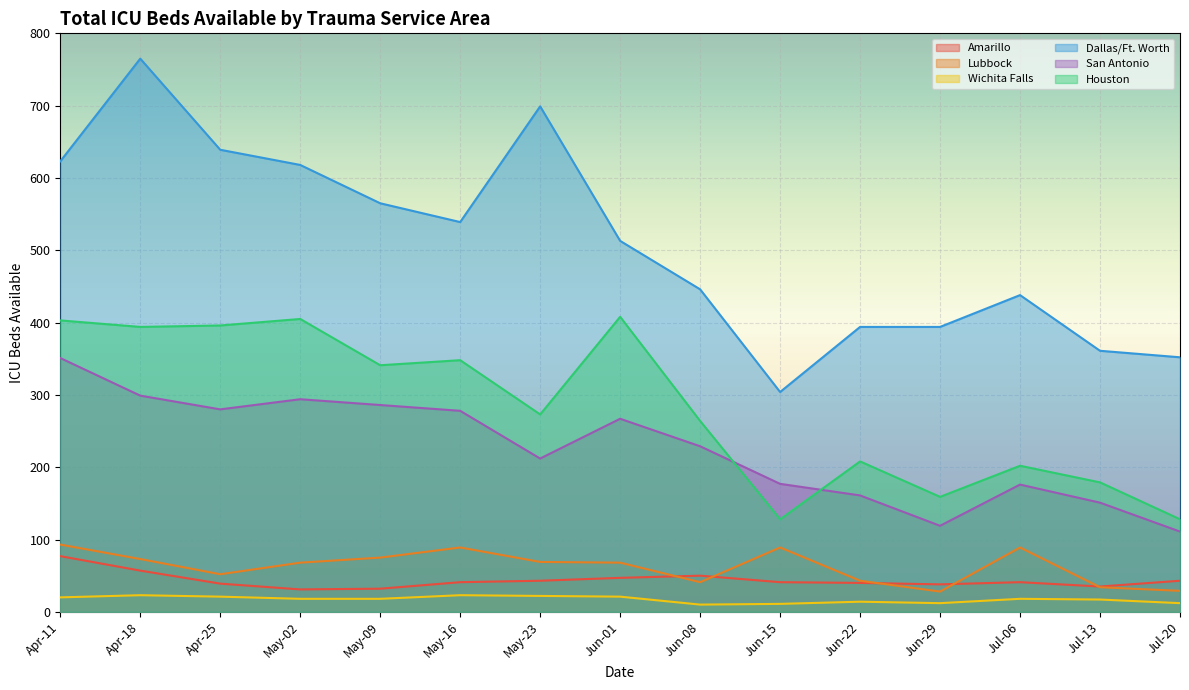

Rank the series by their maximum value, from lowest to highest.

Wichita Falls, Amarillo, Lubbock, San Antonio, Houston, Dallas/Ft. Worth